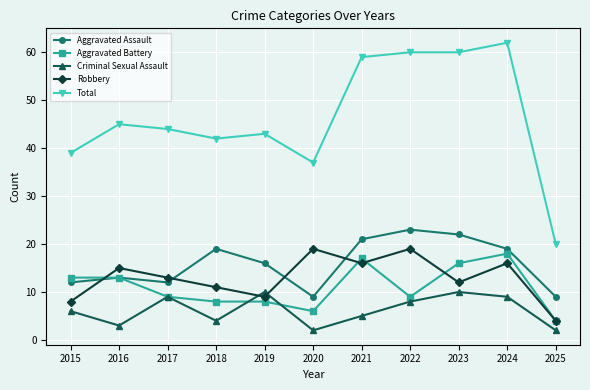

What is the difference between the maximum and second lowest values in the Aggravated Battery series?

12